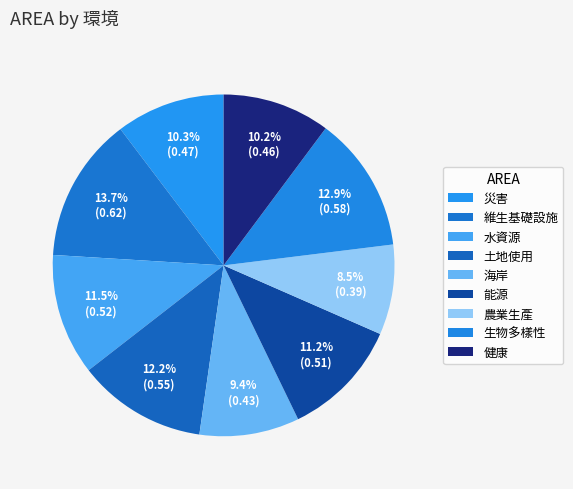

What is the total percentage of 生物多樣性 and 海岸?

22.3%